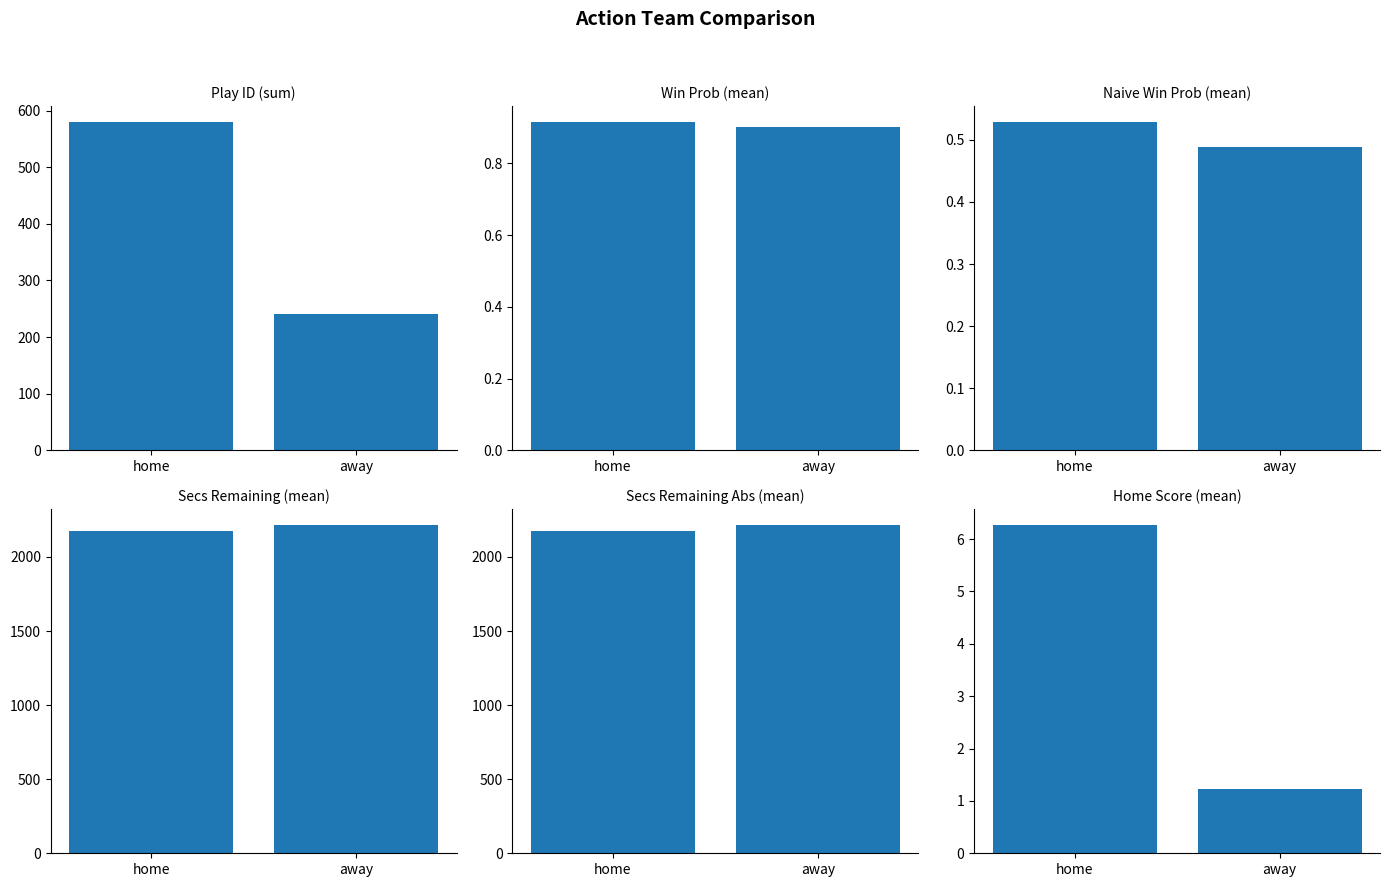

Between away and home, which is larger?

home